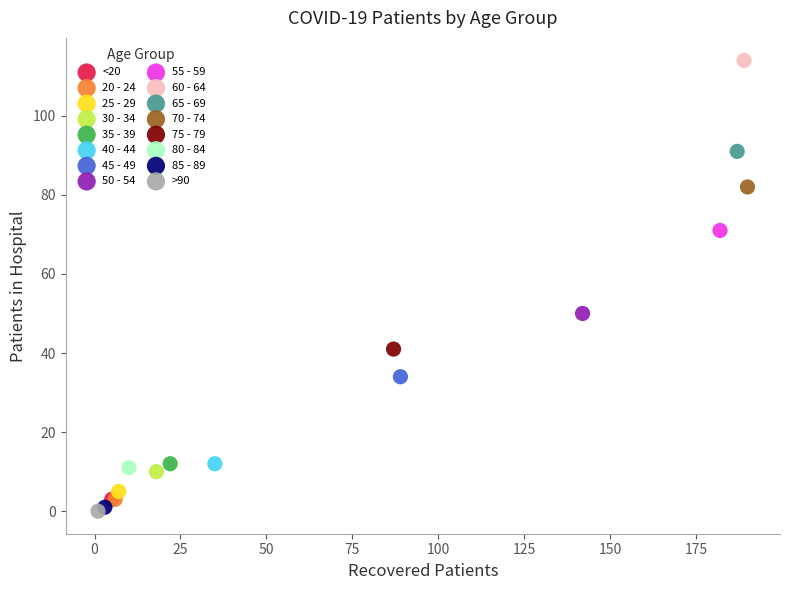

Which series reaches the maximum Y coordinate?

60 - 64